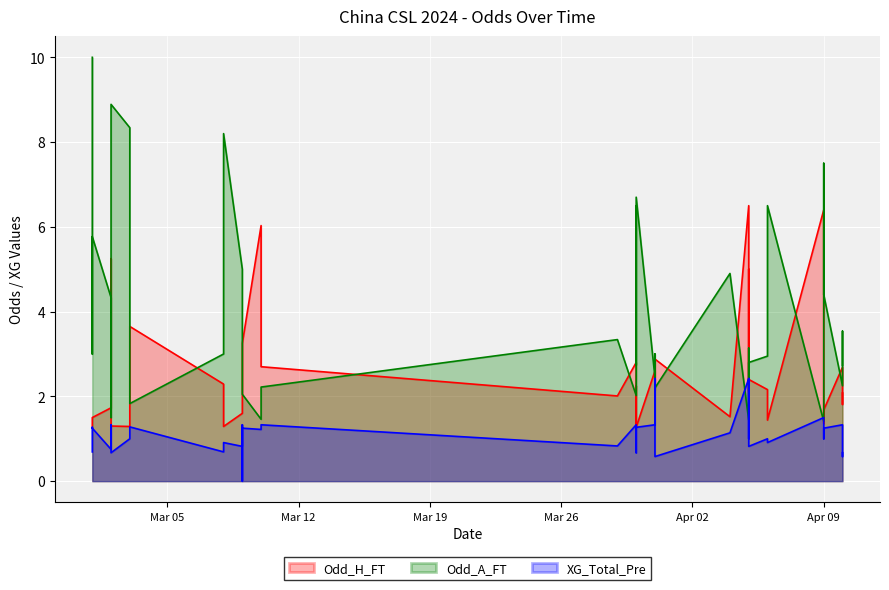

What is the label of the 6th point from the left?

Apr 09